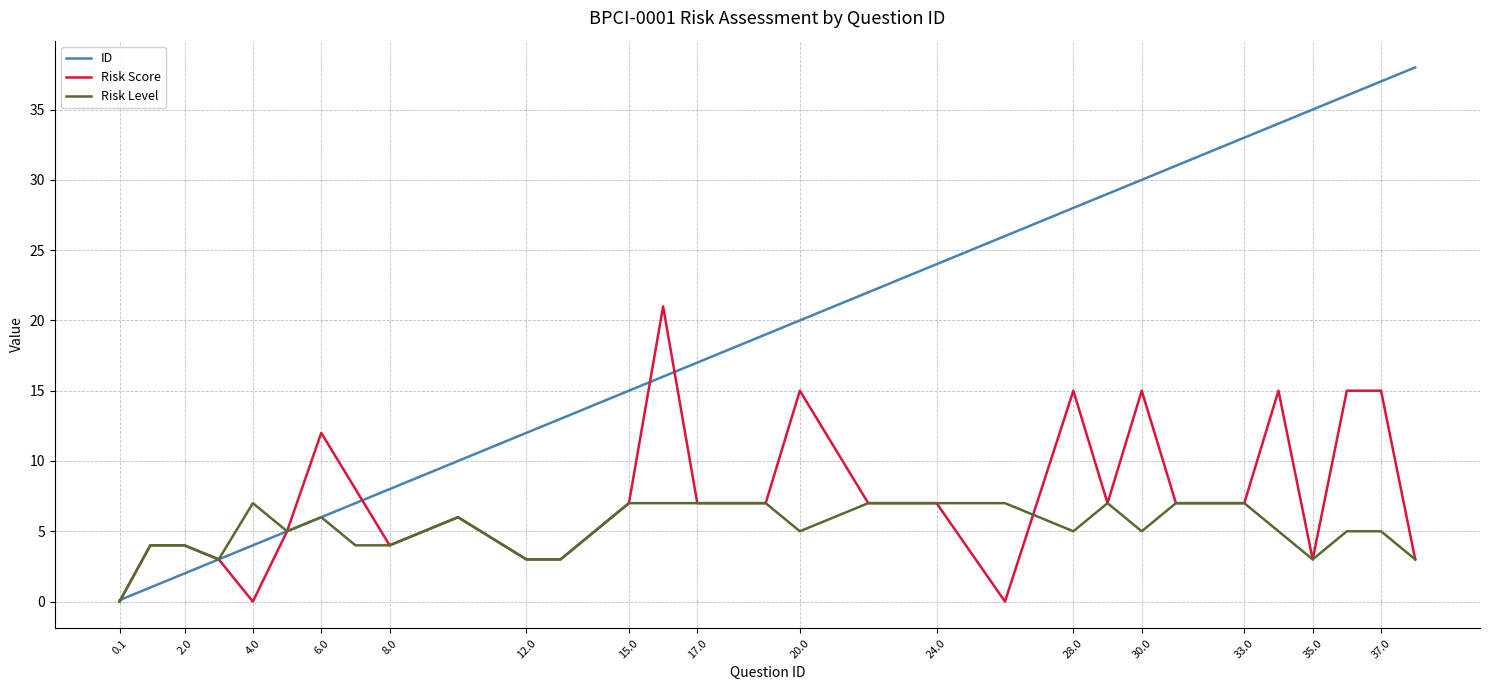

Does the chart have visible grid lines?

Yes